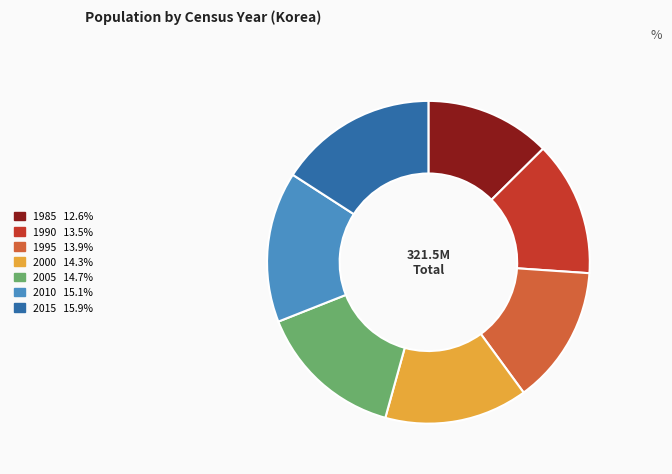

Approximately how many times larger is the value at 1985 compared to 1995?

0.9